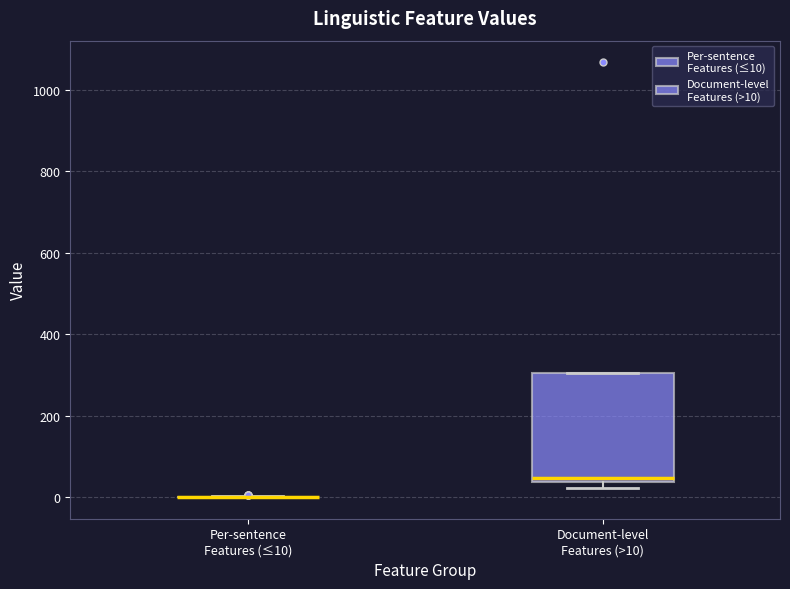

Comparing the boxes themselves (not the whiskers), which one is the tallest?

Document-level Features (>10)